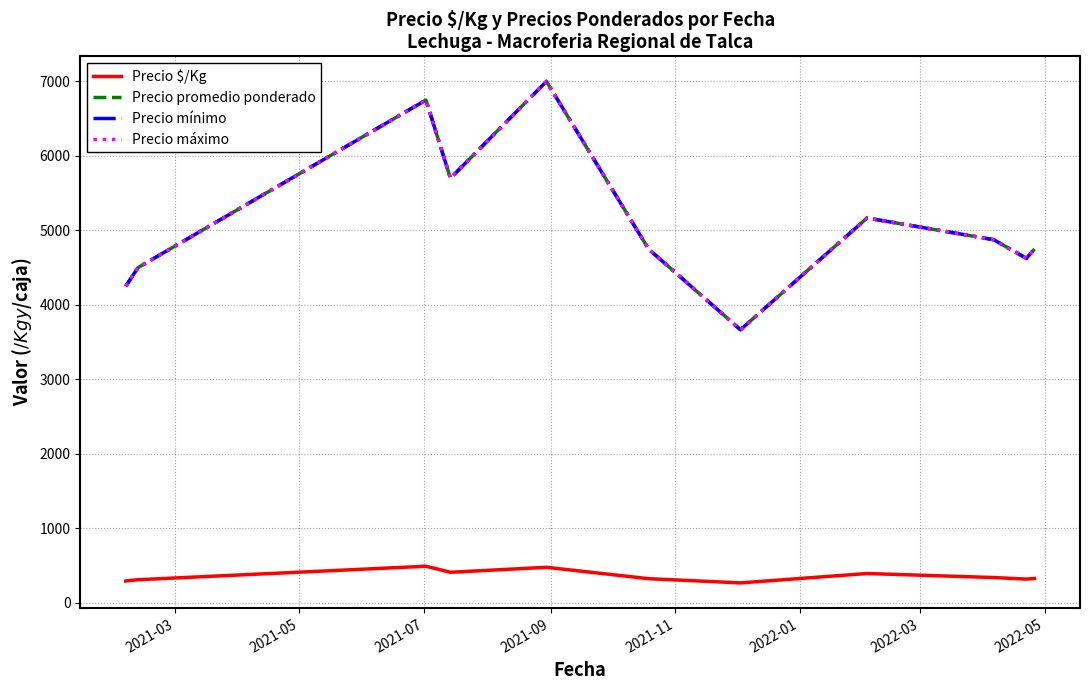

Does the chart have visible grid lines?

Yes